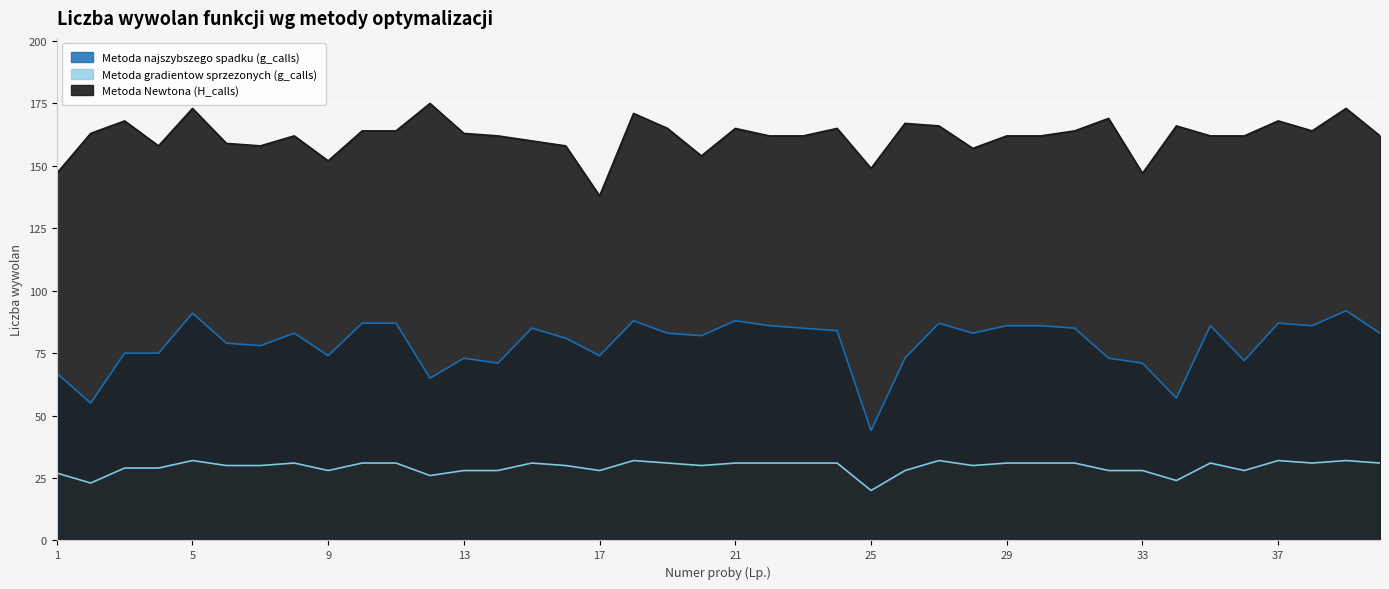

The Metoda Newtona (H_calls) series shows 173 at 5. True or false?

True